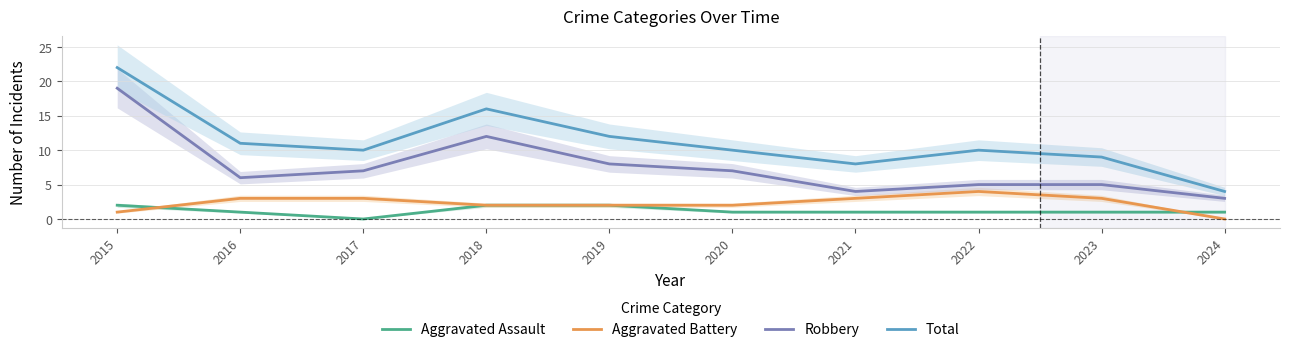

What is the sum of the Aggravated Assault values at 2017 and 2018?

2